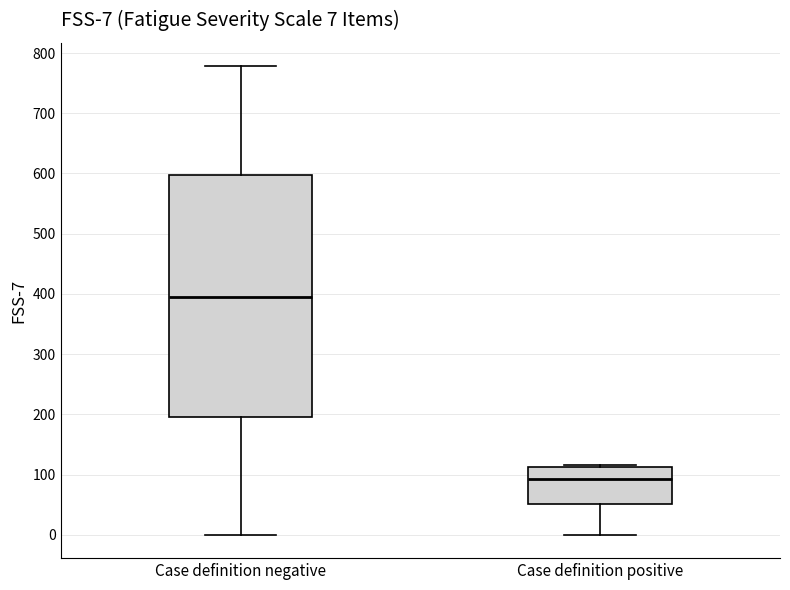

Which box's median line is the lowest?

Case definition positive